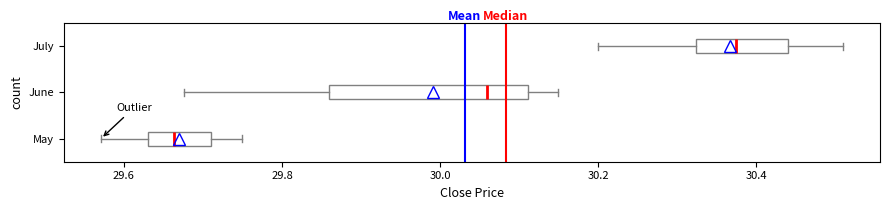

Reading bottom to top, read every box against the x-axis: the position of its median line, the range the box covers, and the ends of its whiskers. The values are not printed on the chart, so give them approximately, as read against the axis.

May: median 29.66, box 29.62 to 29.70, whiskers 29.58 to 29.76
June: median 30.06, box 29.86 to 30.12, whiskers 29.68 to 30.14
July: median 30.38, box 30.32 to 30.44, whiskers 30.20 to 30.52